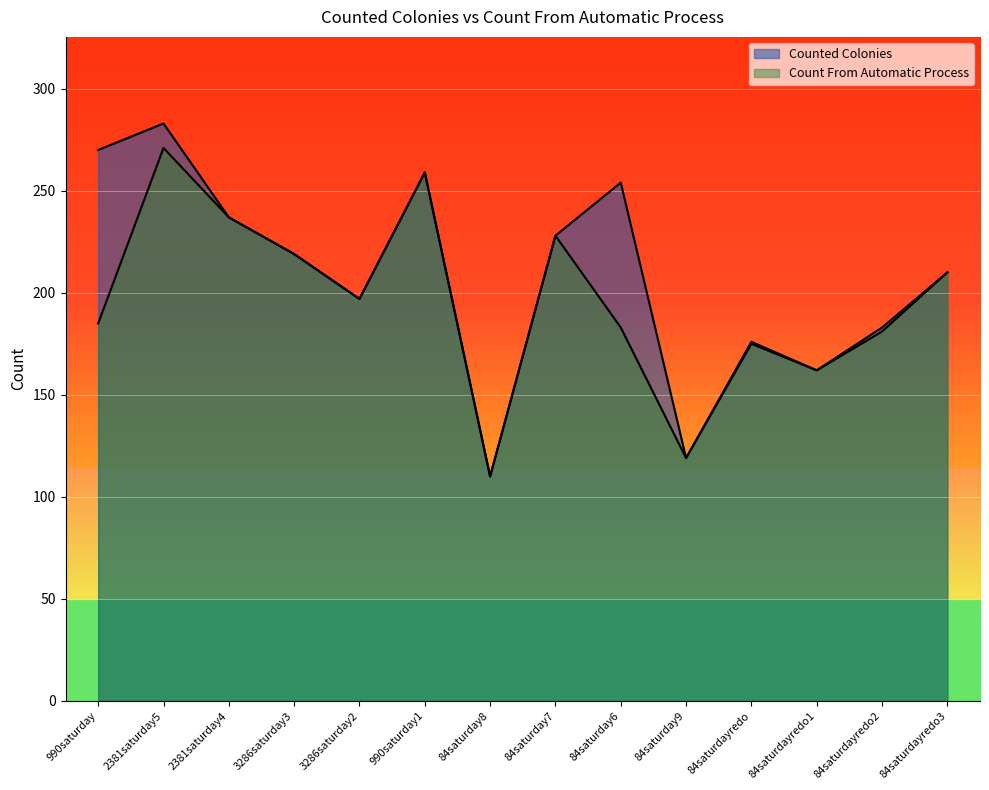

What is the sum of all Counted Colonies values?

2906